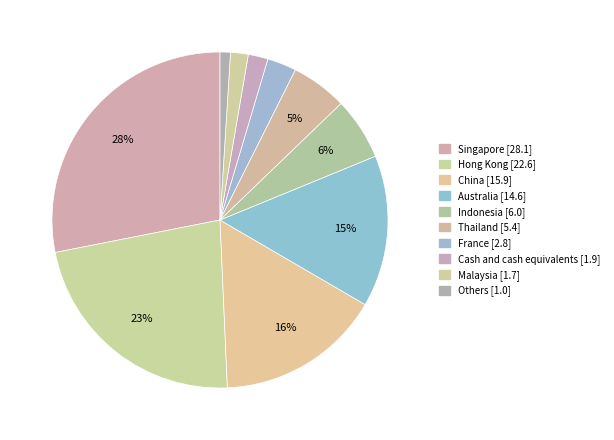

Is there any slice that represents more than half of the pie?

No